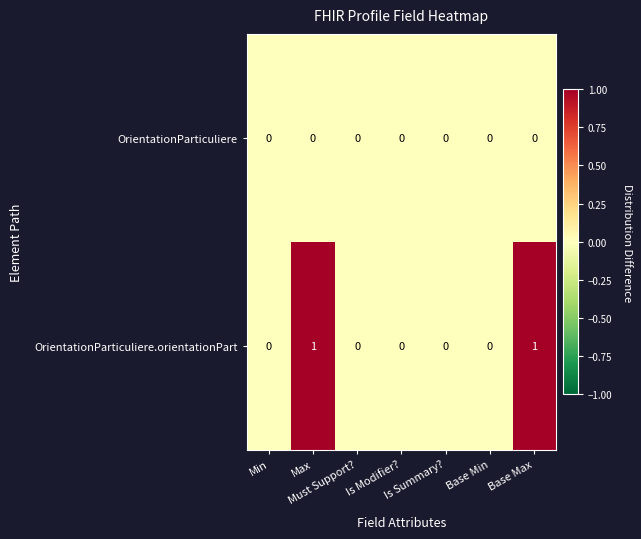

Which series has the widest spread of values?

OrientationParticuliere.orientationPart